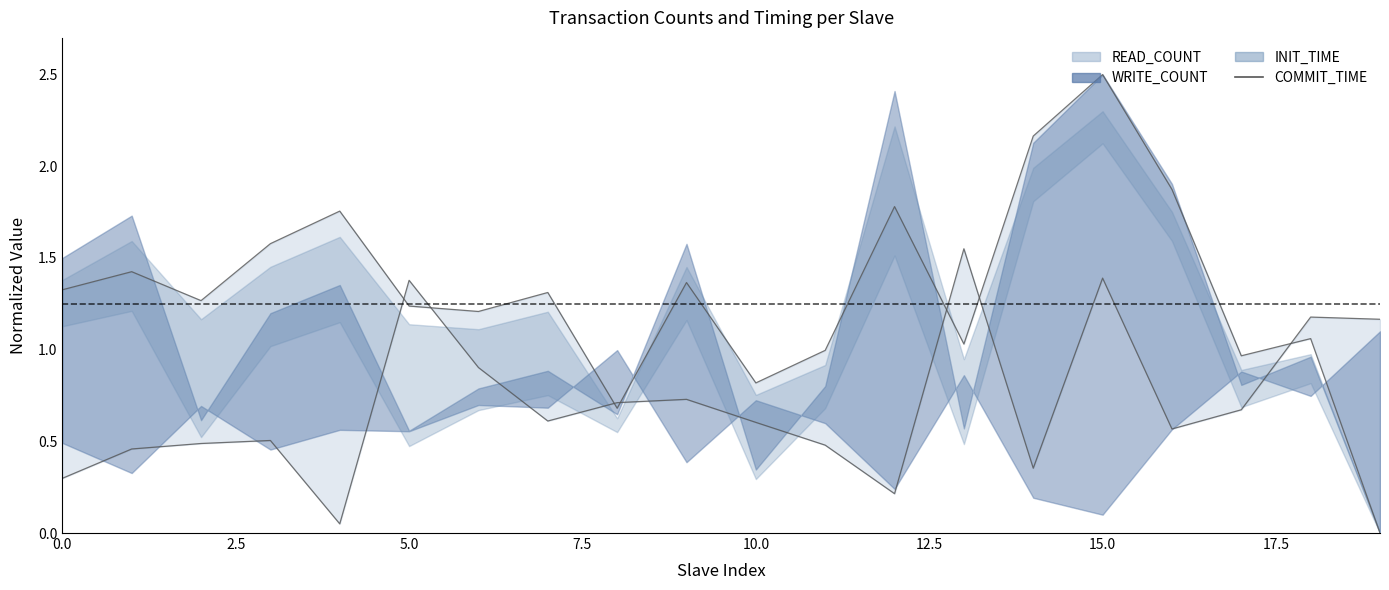

Between 2.5 and 15, which is larger?

15